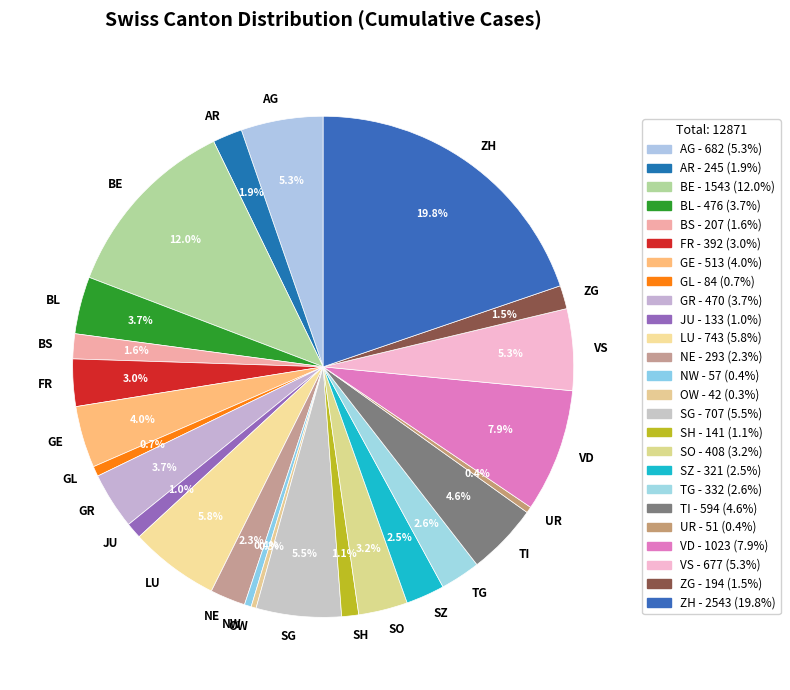

How much of the chart is everything except UR?

99.6%